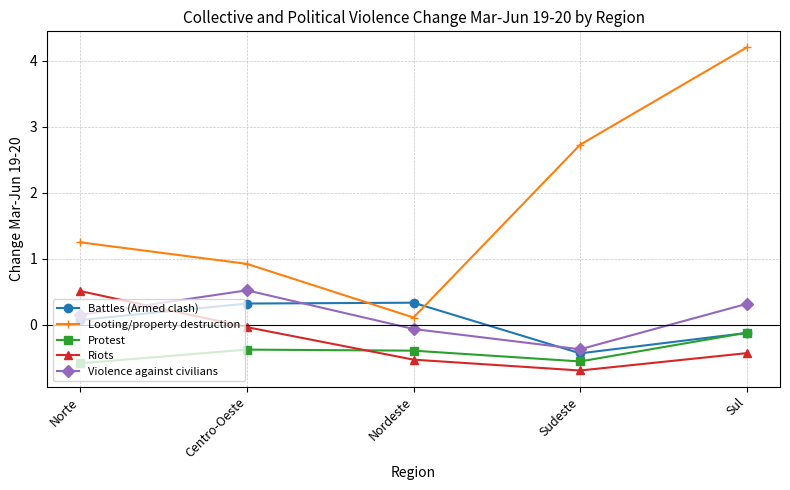

Read the Violence against civilians value at Sul.

0.3